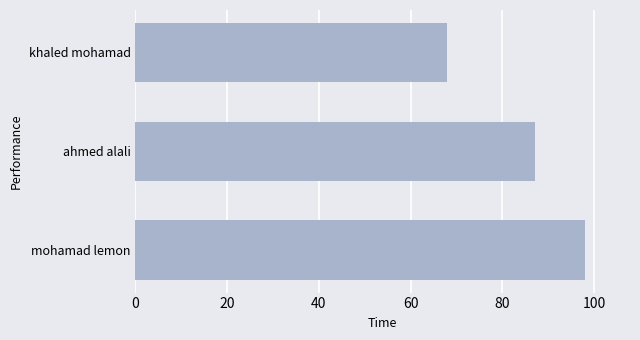

The value at khaled mohamad is 120. True or false?

False